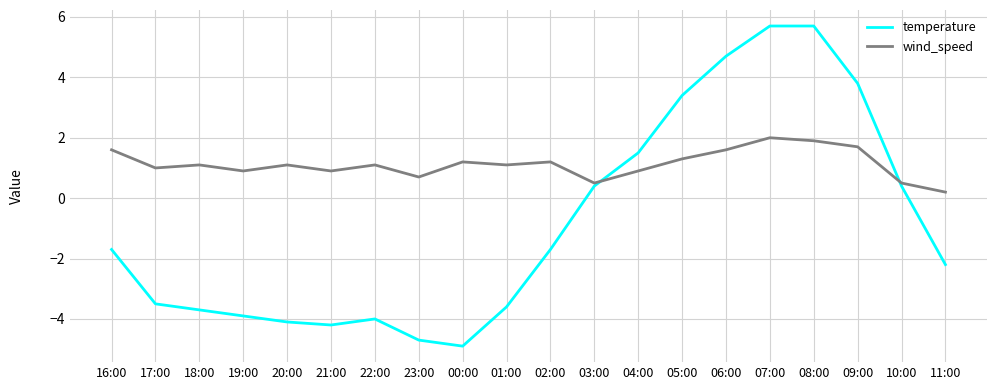

What is the minimum value for temperature?

-4.9